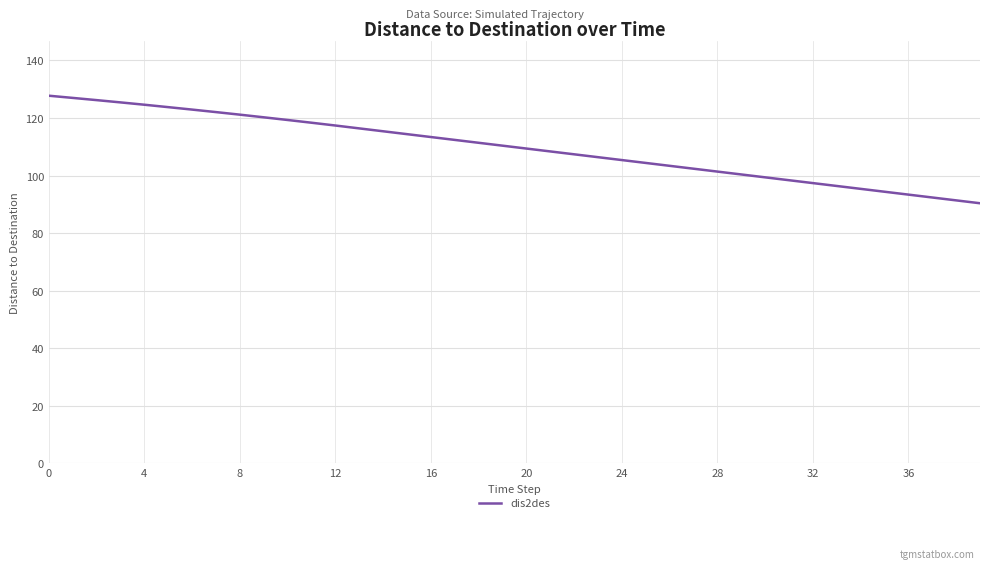

What is the greatest value displayed?

127.8